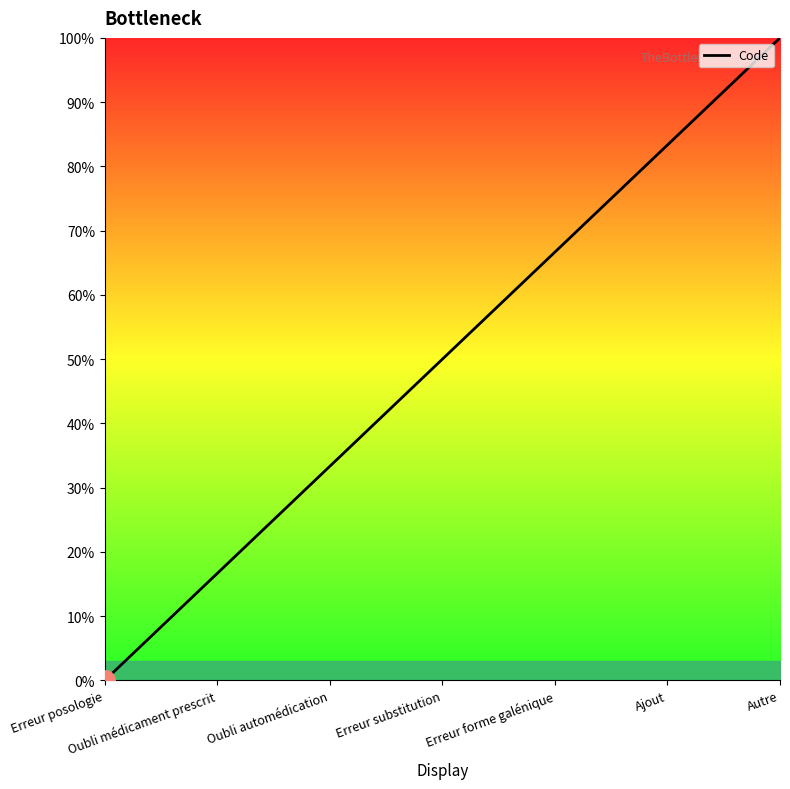

Reading left to right, transcribe all the data shown in this chart.

Erreur posologie=0.0	Oubli médicament prescrit=16.7	Oubli automédication=33.3	Erreur substitution=50.0	Erreur forme galénique=66.7	Ajout=83.3	Autre=100.0